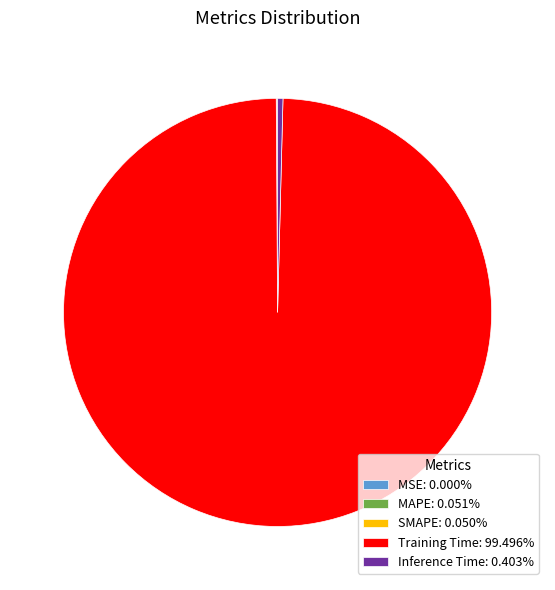

Is there any slice that represents more than half of the pie?

Yes